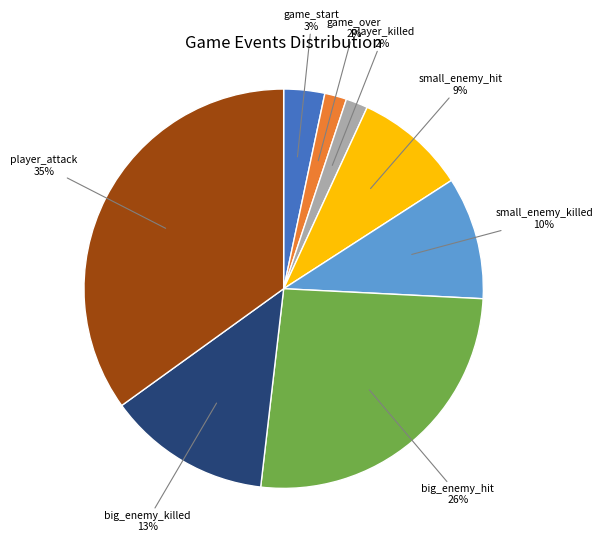

To the nearest percent, what is the difference between the largest and smallest slice percentages?

33%